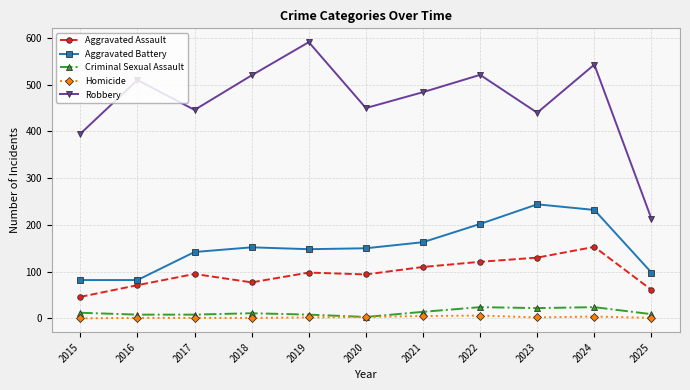

What is the value of the Robbery point at the 9th from the left?

440